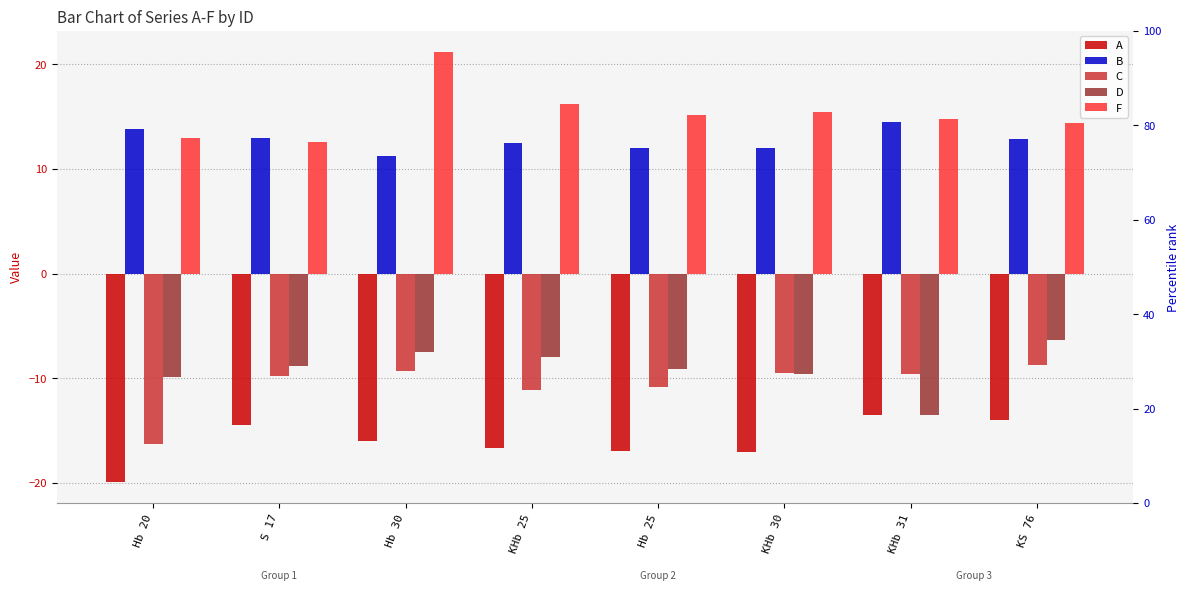

What is the sum of the A values at KS 76 and Hb 20?

-33.9